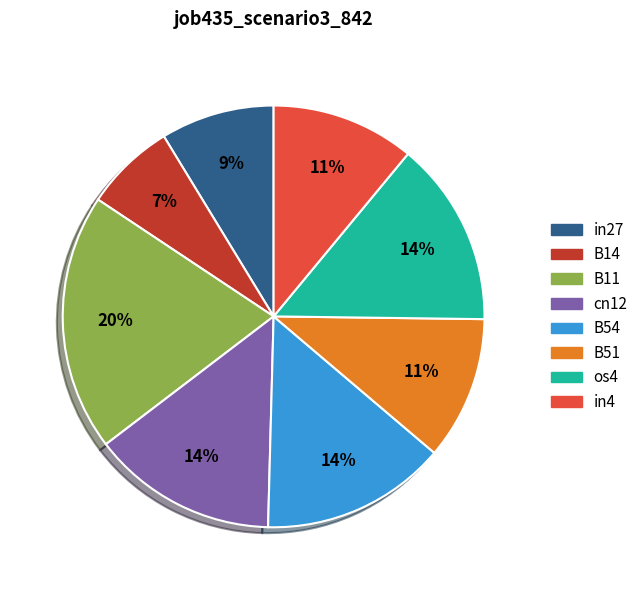

True or false: os4 accounts for 14% of the total.

True